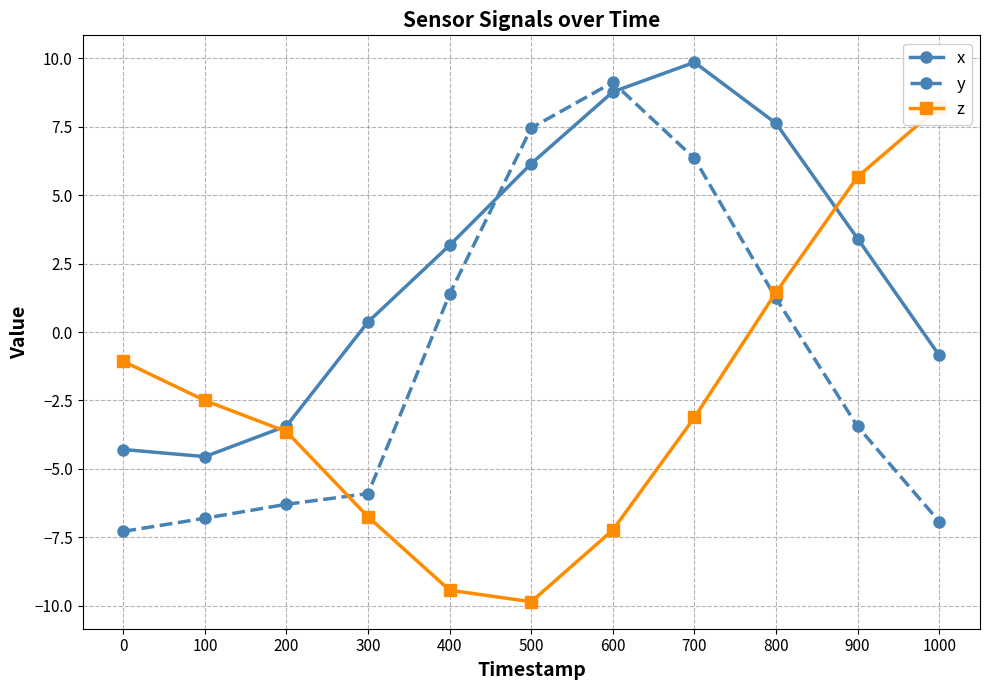

What is the approximate value of y at 700?

6.3